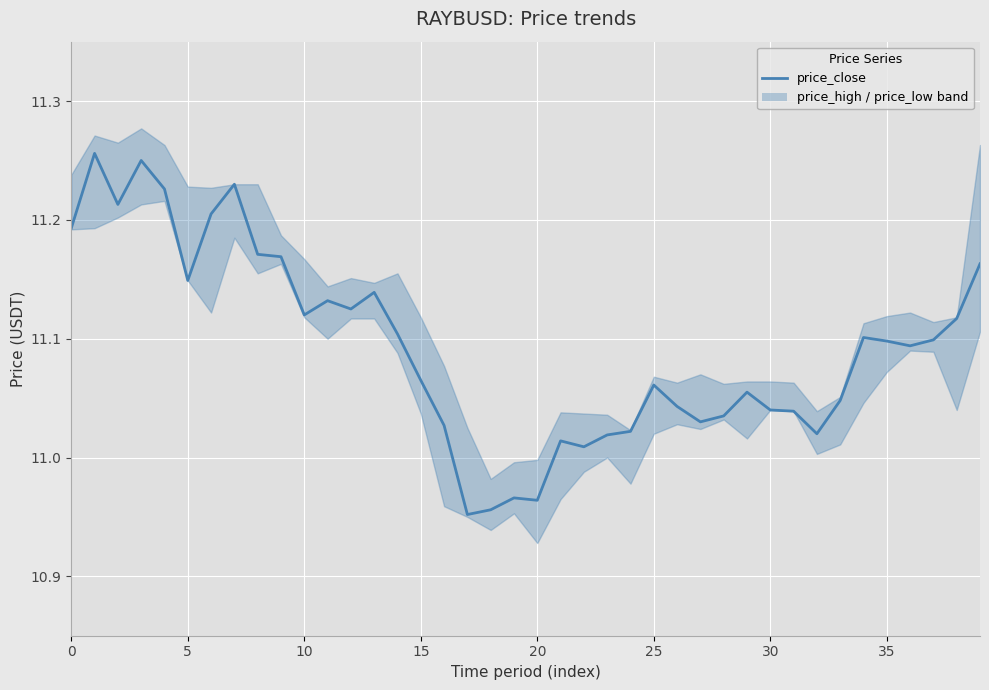

What is the ratio of the value at 26 to the value at 15?

1.0